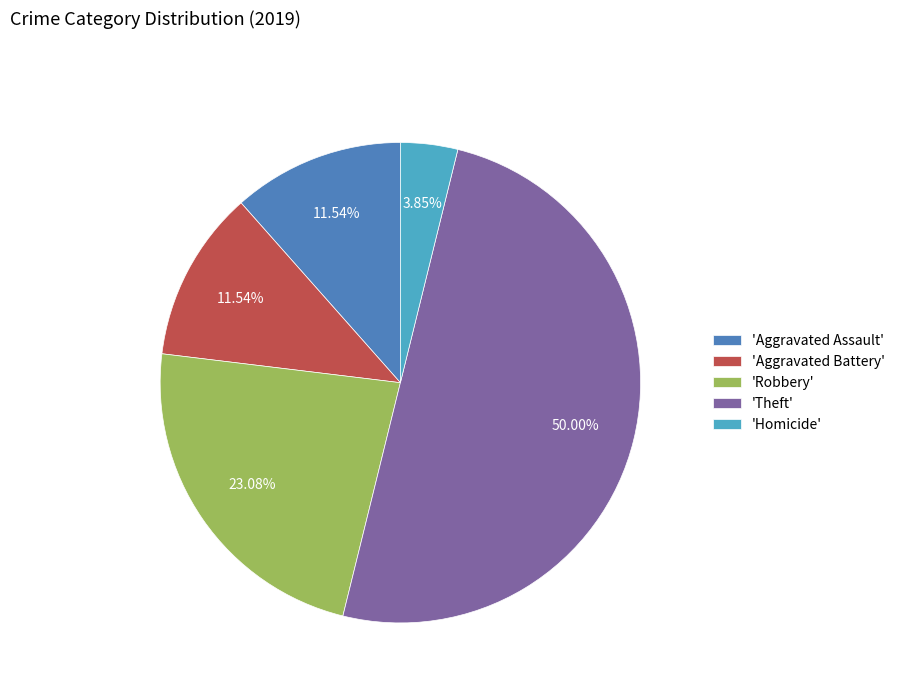

Is 'Aggravated Battery' the majority of the pie?

No